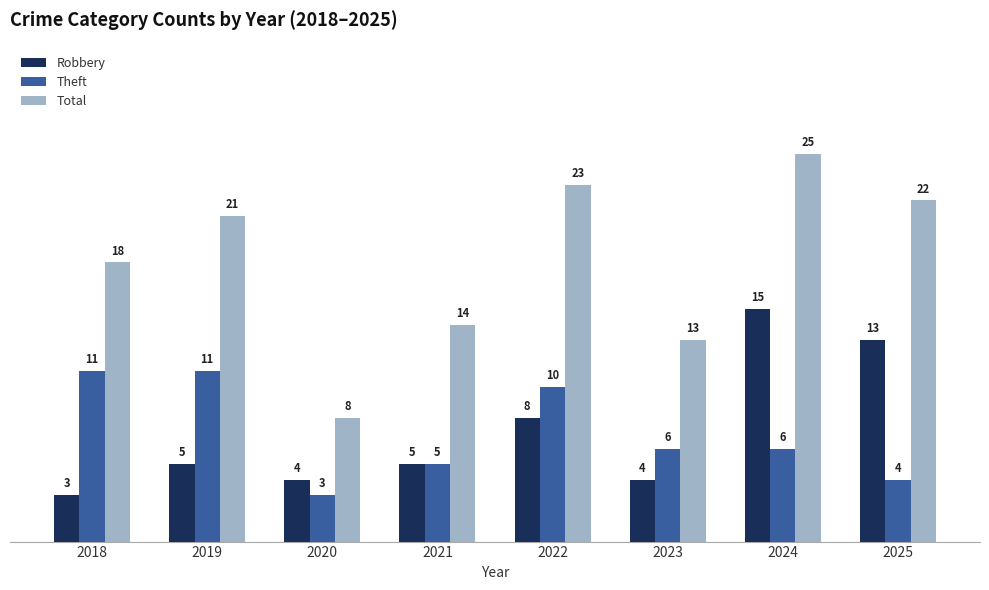

What is the highest value of the Theft series?

11